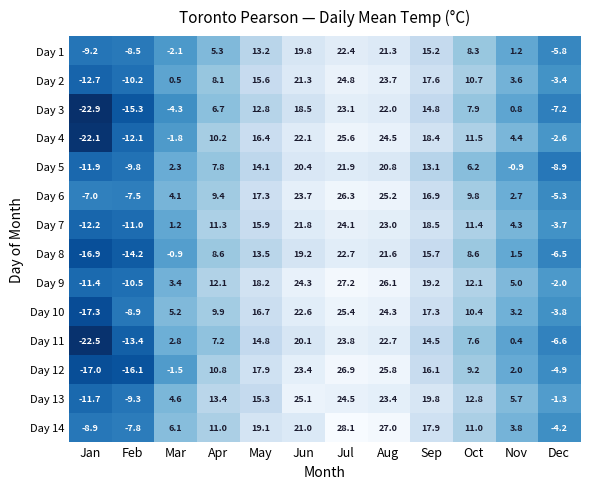

At how many categories does at least one series exceed 22?

3